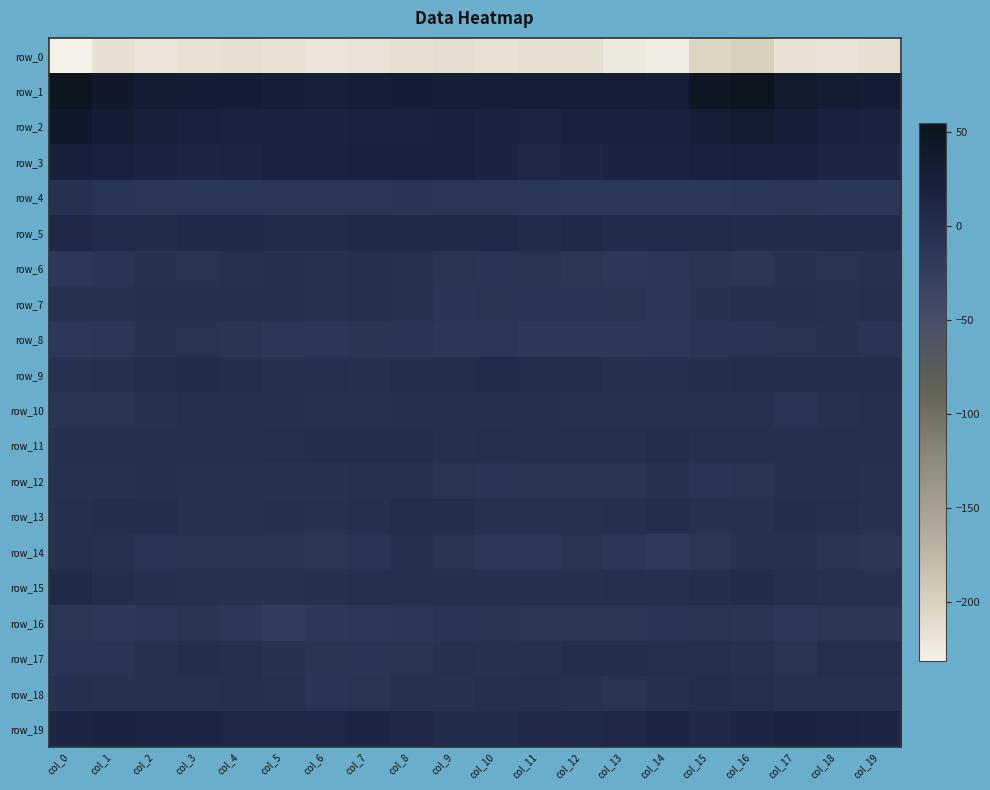

Rank the series by their maximum value, from lowest to highest.

row_0, row_16, row_8, row_4, row_6, row_12, row_10, row_14, row_7, row_17, row_18, row_11, row_13, row_9, row_15, row_5, row_19, row_3, row_2, row_1